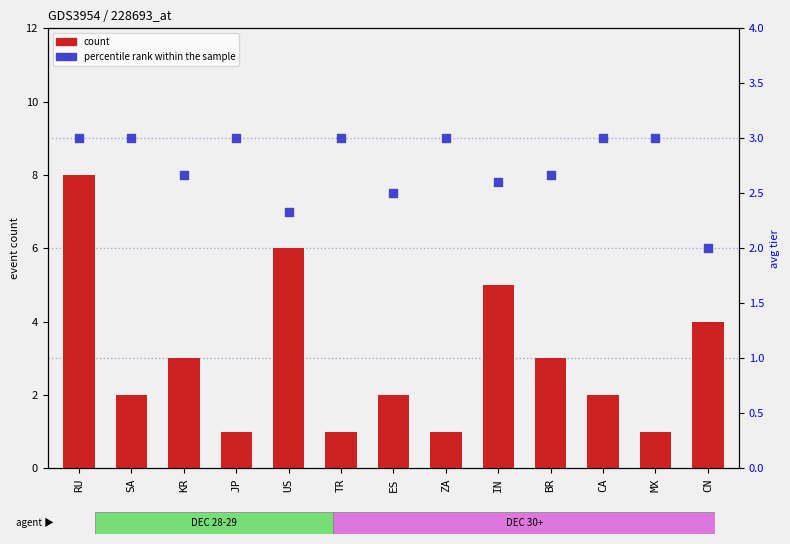

Which series has the largest total across all categories?

count